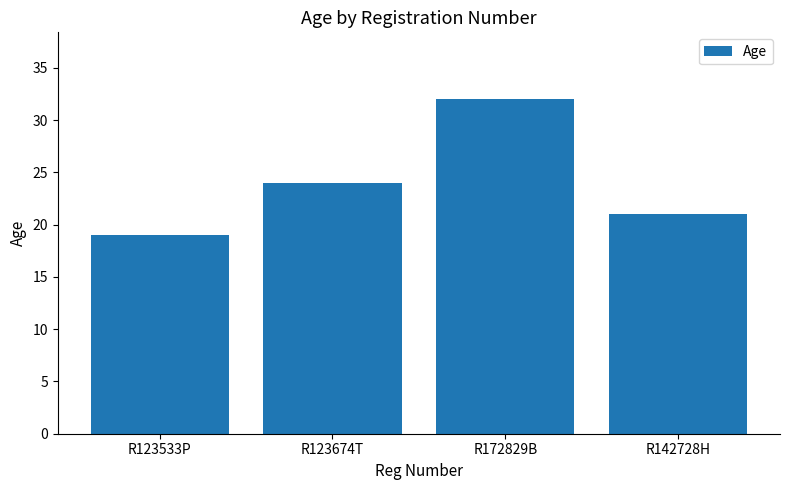

List the labels in order of value, smallest first.

R123533P, R142728H, R123674T, R172829B